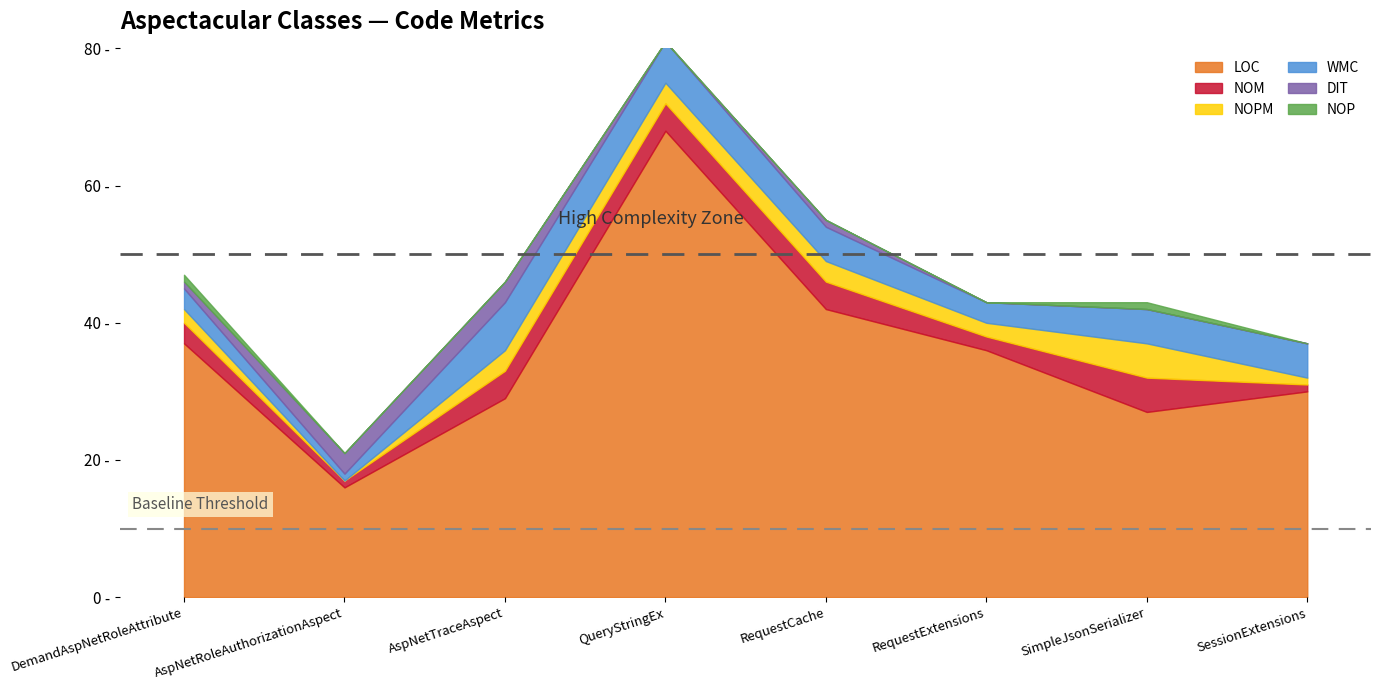

Count the number of data series in this chart.

6